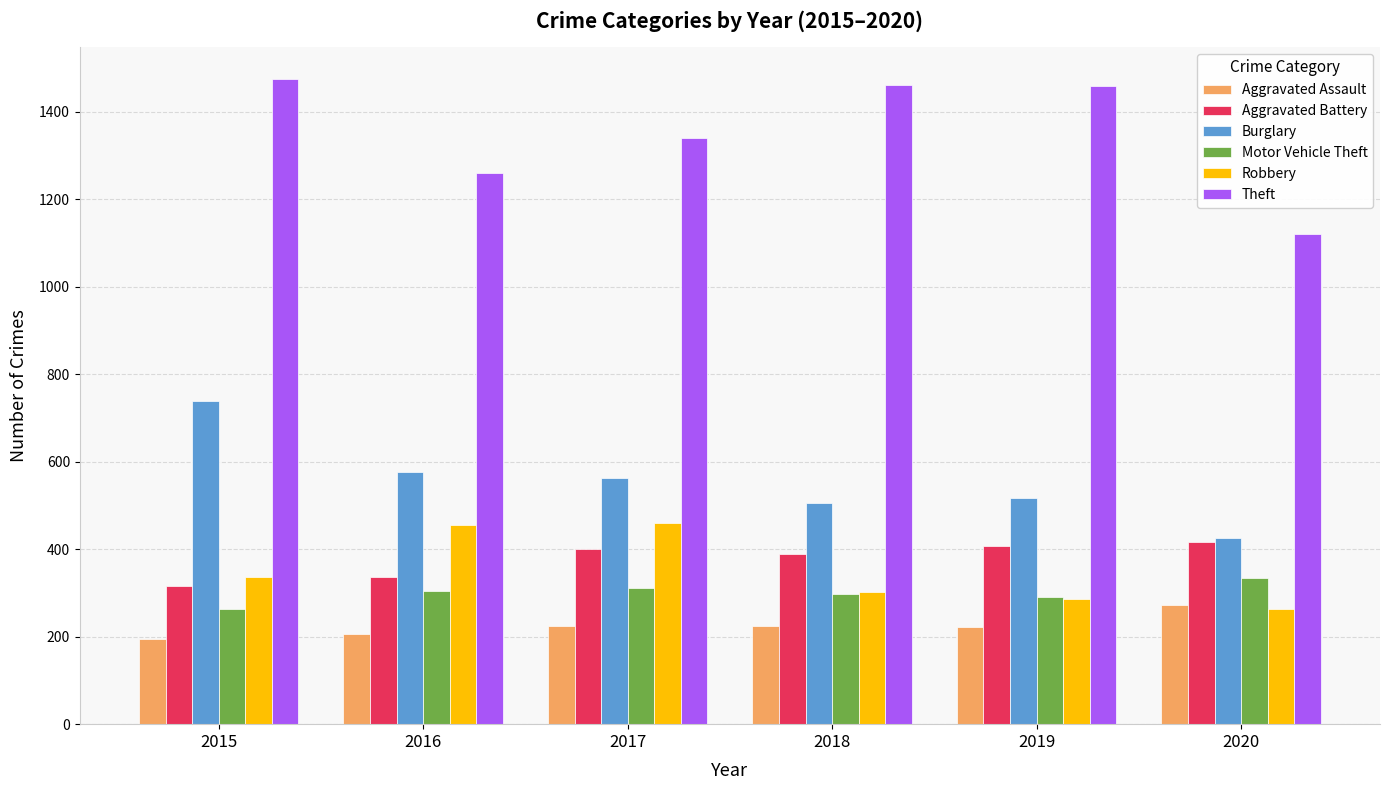

Which series has the widest spread of values?

Theft